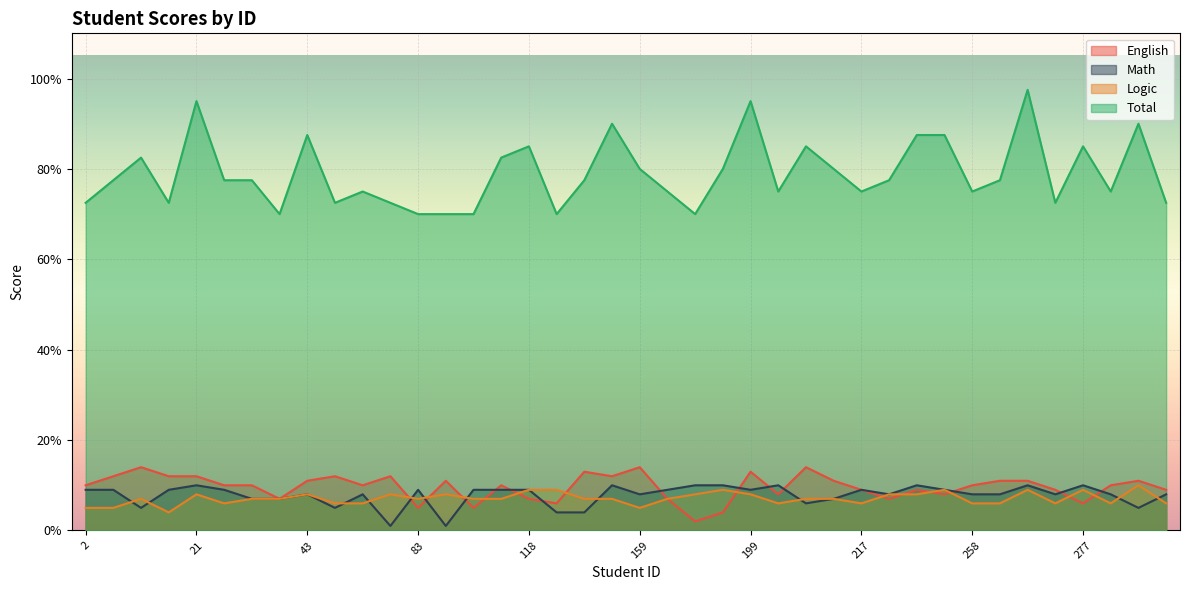

Reading left to right, transcribe all the data shown in this chart.

English: 10.0	12.0	14.0	12.0	12.0	10.0	10.0	7.0	11.0	12.0	10.0	12.0	5.0	11.0	5.0	10.0	7.0	6.0	13.0	12.0	14.0	7.0	2.0	4.0	13.0	8.0	14.0	11.0	9.0	7.0	9.0	8.0	10.0	11.0	11.0	9.0	6.0	10.0	11.0	9.0
Math: 9.0	9.0	5.0	9.0	10.0	9.0	7.0	7.0	8.0	5.0	8.0	1.0	9.0	1.0	9.0	9.0	9.0	4.0	4.0	10.0	8.0	9.0	10.0	10.0	9.0	10.0	6.0	7.0	9.0	8.0	10.0	9.0	8.0	8.0	10.0	8.0	10.0	8.0	5.0	8.0
Logic: 5.0	5.0	7.0	4.0	8.0	6.0	7.0	7.0	8.0	6.0	6.0	8.0	7.0	8.0	7.0	7.0	9.0	9.0	7.0	7.0	5.0	7.0	8.0	9.0	8.0	6.0	7.0	7.0	6.0	8.0	8.0	9.0	6.0	6.0	9.0	6.0	9.0	6.0	10.0	6.0
Total: 72.5	77.5	82.5	72.5	95.0	77.5	77.5	70.0	87.5	72.5	75.0	72.5	70.0	70.0	70.0	82.5	85.0	70.0	77.5	90.0	80.0	75.0	70.0	80.0	95.0	75.0	85.0	80.0	75.0	77.5	87.5	87.5	75.0	77.5	97.5	72.5	85.0	75.0	90.0	72.5